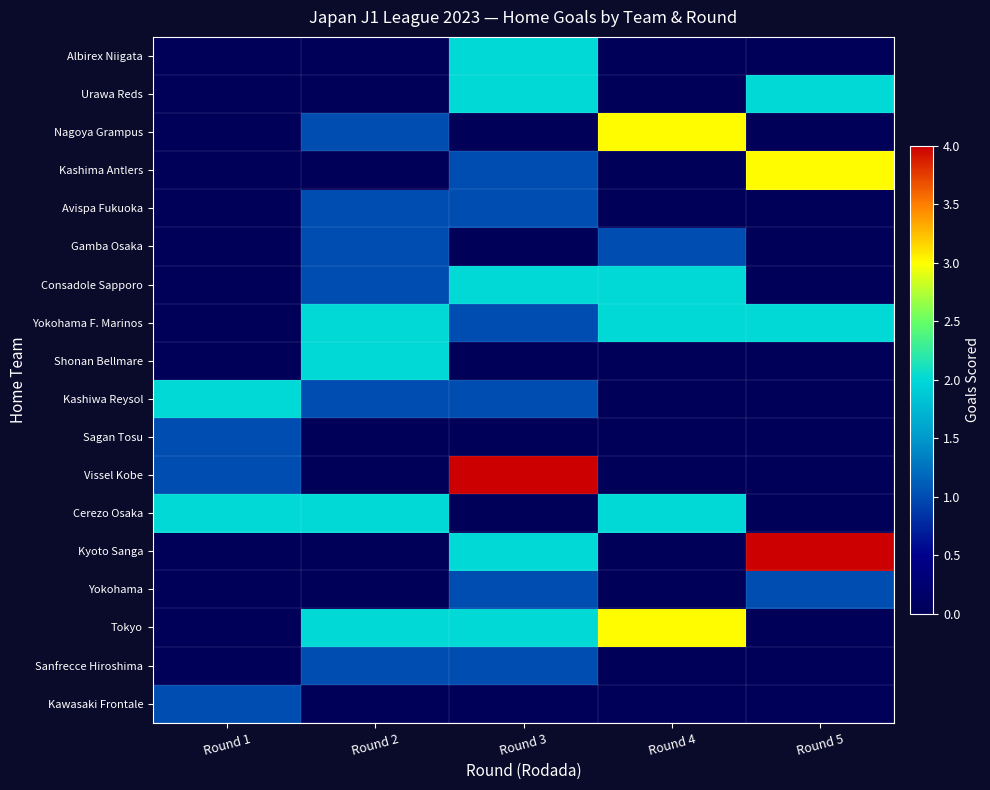

At how many categories does at least one series exceed 0?

5